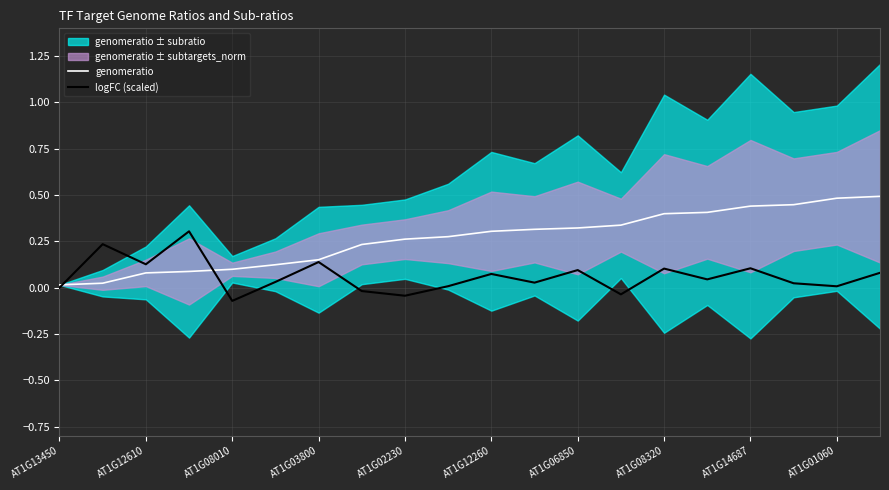

What is the difference between the maximum and minimum values in the genomeratio series?

0.5